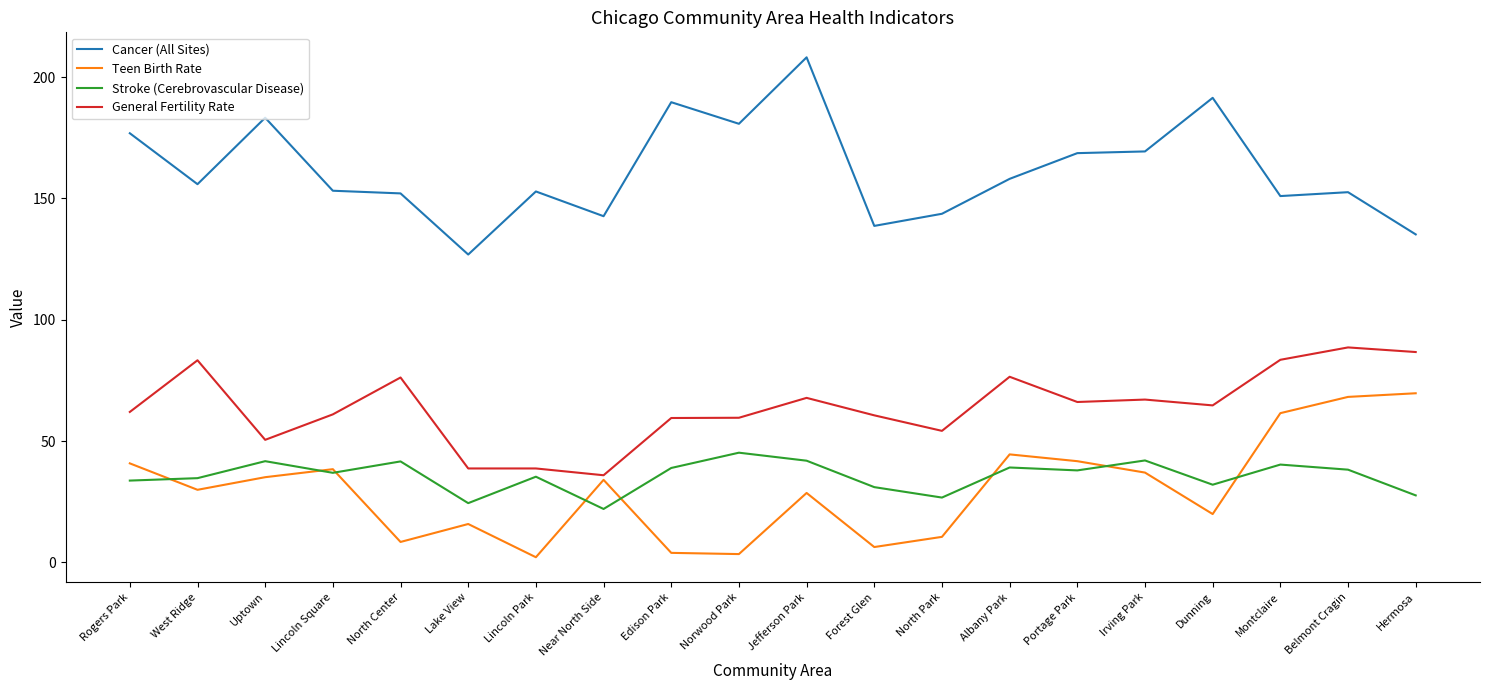

What are all the series names shown in the legend?

Cancer (All Sites), Teen Birth Rate, Stroke (Cerebrovascular Disease), General Fertility Rate